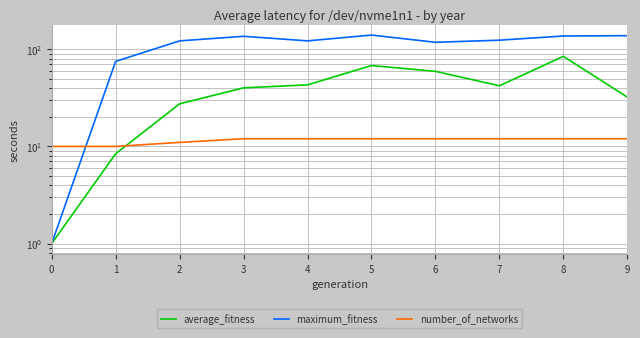

What is the greatest value displayed?

140.0